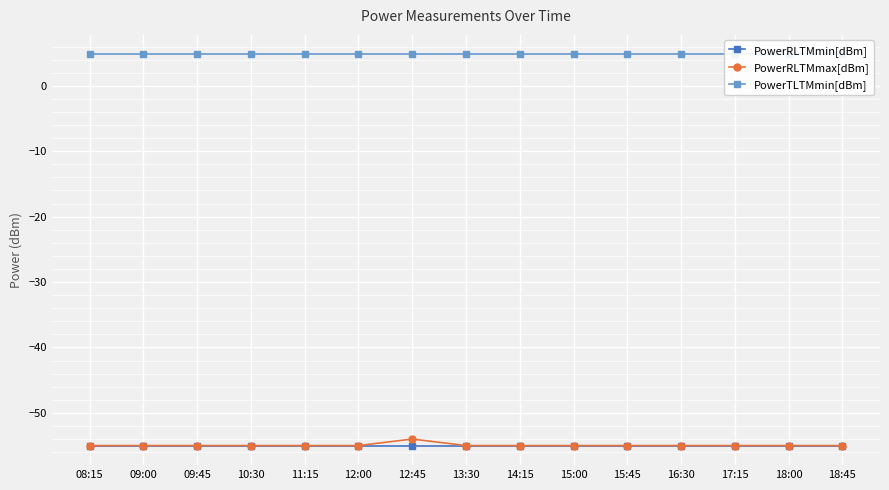

At which category is the sum across all series the highest?

12:45